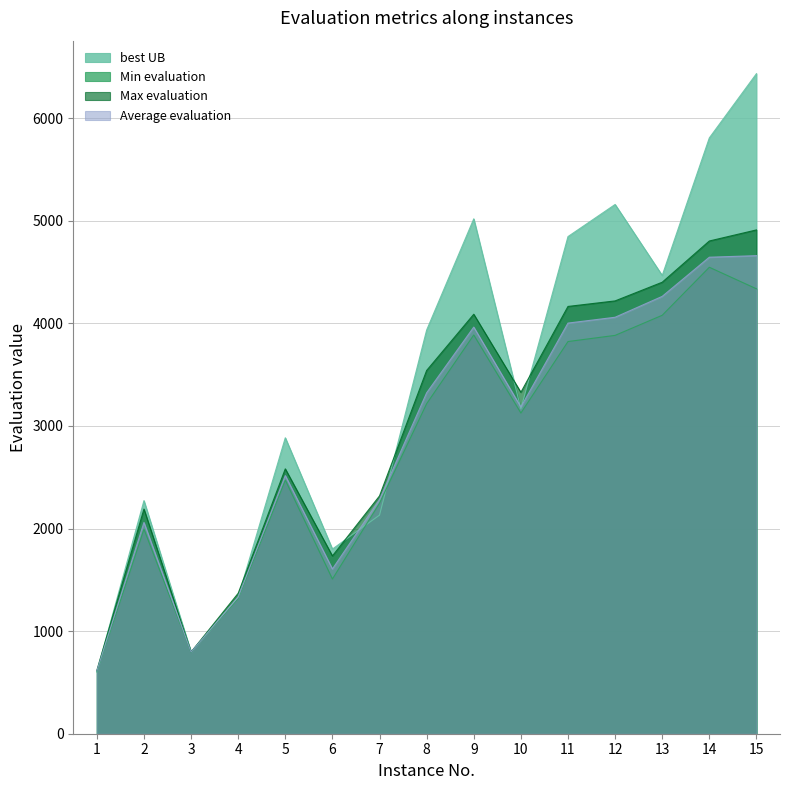

Reading left to right, extract all data points from this chart.

best UB: 1=604.0	2=2272.0	3=796.0	4=1332.0	5=2885.0	6=1800.0	7=2131.0	8=3935.0	9=5019.0	10=3167.0	11=4846.0	12=5159.0	13=4467.0	14=5808.0	15=6434.0
Min evaluation: 1=604.0	2=1994.0	3=796.0	4=1318.0	5=2472.0	6=1508.0	7=2248.0	8=3217.0	9=3887.0	10=3126.0	11=3823.0	12=3883.0	13=4079.0	14=4547.0	15=4337.0
Max evaluation: 1=617.0	2=2190.0	3=796.0	4=1369.0	5=2582.0	6=1733.0	7=2318.0	8=3541.0	9=4089.0	10=3328.0	11=4165.0	12=4219.0	13=4401.0	14=4803.0	15=4911.0
Average evaluation: 1=611.8	2=2059.4	3=796.0	4=1331.9	5=2516.2	6=1605.9	7=2282.6	8=3323.2	9=3963.6	10=3185.0	11=4002.8	12=4059.6	13=4263.2	14=4644.9	15=4660.0